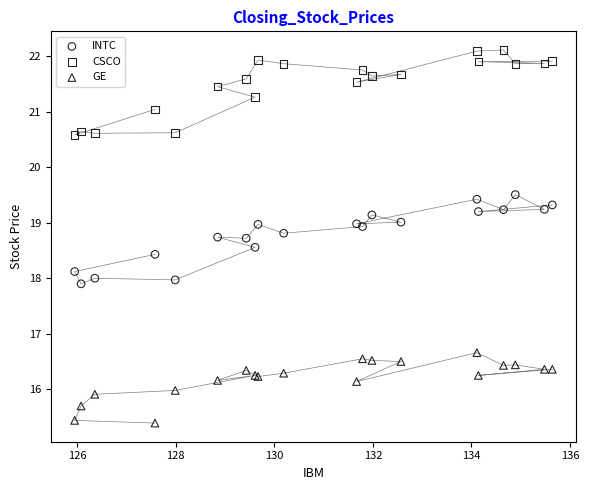

Which series reaches the minimum Y coordinate?

GE